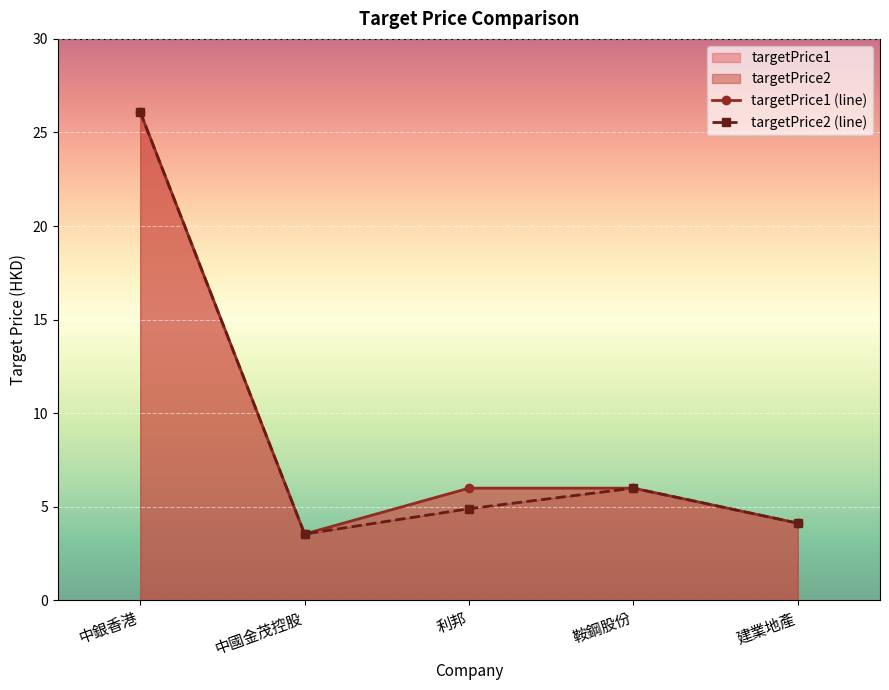

At which category is the sum across all series the highest?

中銀香港